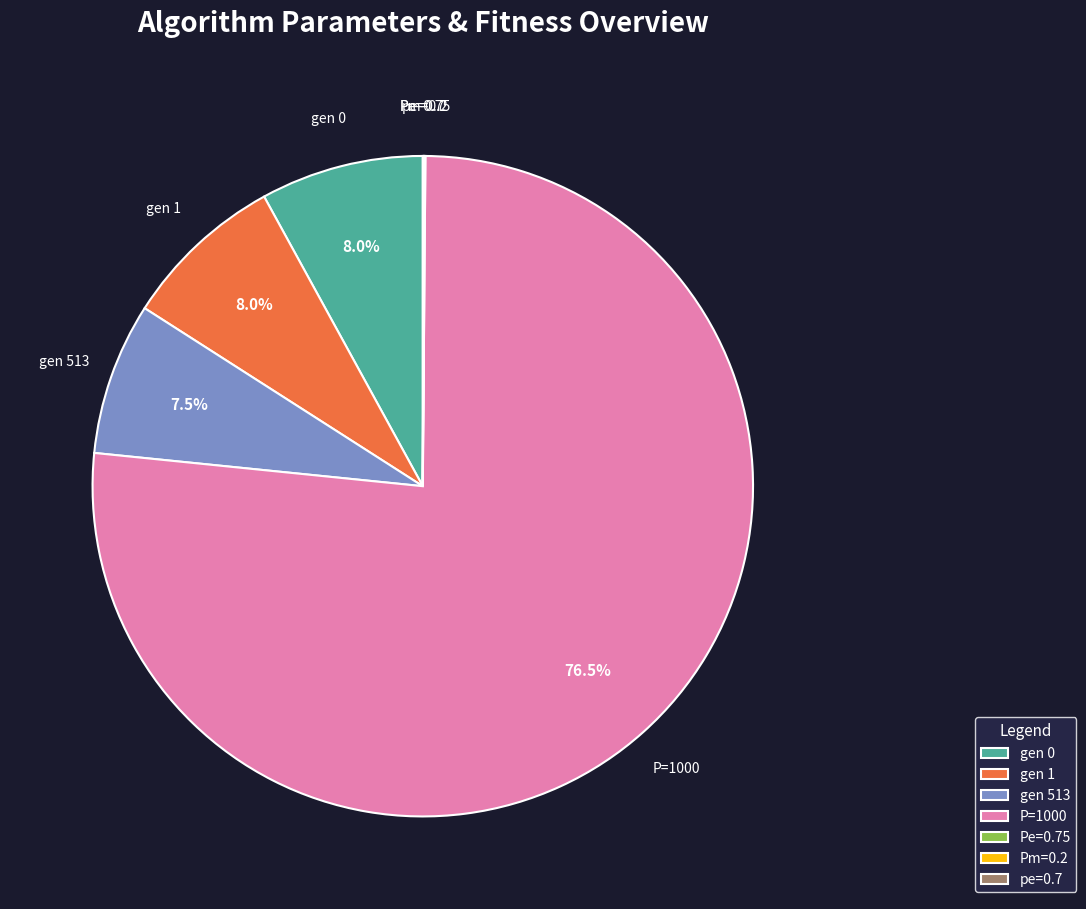

Which slice represents more than half of the pie?

P=1000